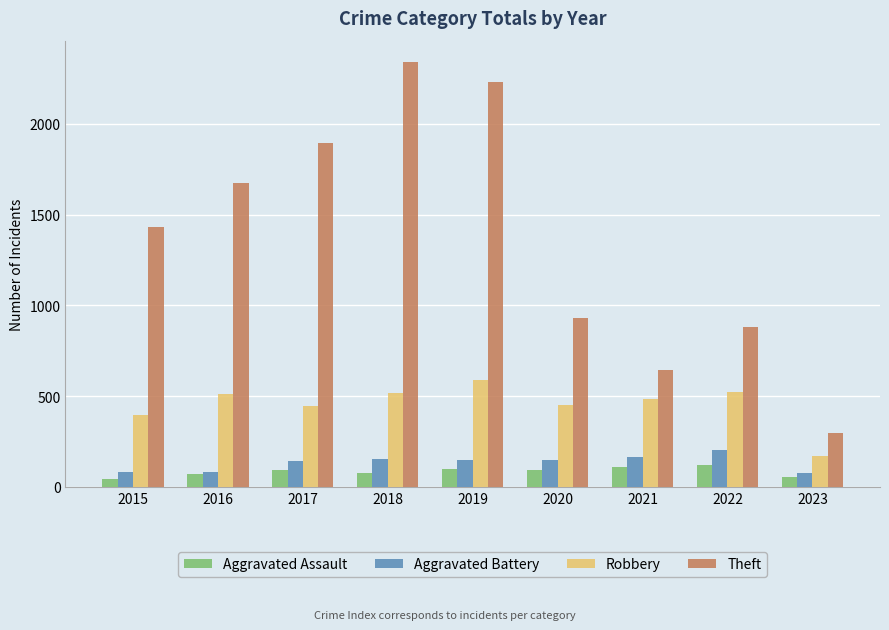

What is the average value of the Theft series?

1369